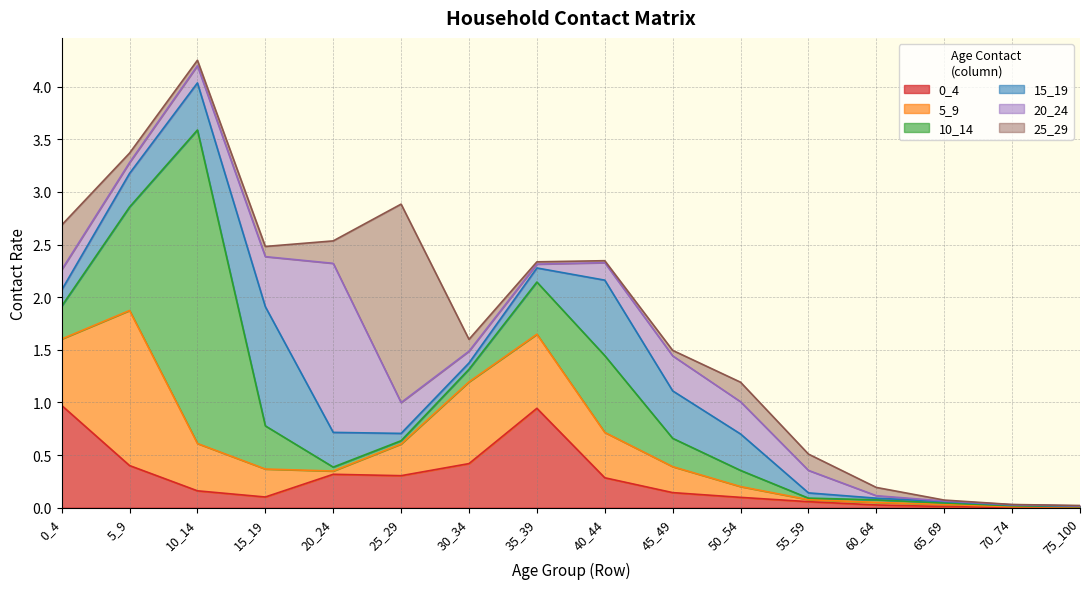

Reading left to right, what are all the values shown in this chart?

0_4: 1.0	0.4	0.2	0.1	0.3	0.3	0.4	0.9	0.3	0.1	0.1	0.1	0.0	0.0	0.0	0.0
5_9: 0.6	1.5	0.4	0.3	0.0	0.3	0.8	0.7	0.4	0.2	0.1	0.0	0.0	0.0	0.0	0.0
10_14: 0.3	1.0	3.0	0.4	0.0	0.0	0.1	0.5	0.7	0.3	0.2	0.0	0.0	0.0	0.0	0.0
15_19: 0.2	0.3	0.4	1.1	0.3	0.1	0.1	0.1	0.7	0.5	0.3	0.0	0.0	0.0	0.0	0.0
20_24: 0.2	0.1	0.2	0.5	1.6	0.3	0.1	0.0	0.2	0.3	0.3	0.2	0.0	0.0	0.0	0.0
25_29: 0.4	0.1	0.1	0.1	0.2	1.9	0.1	0.0	0.0	0.1	0.2	0.2	0.1	0.0	0.0	0.0